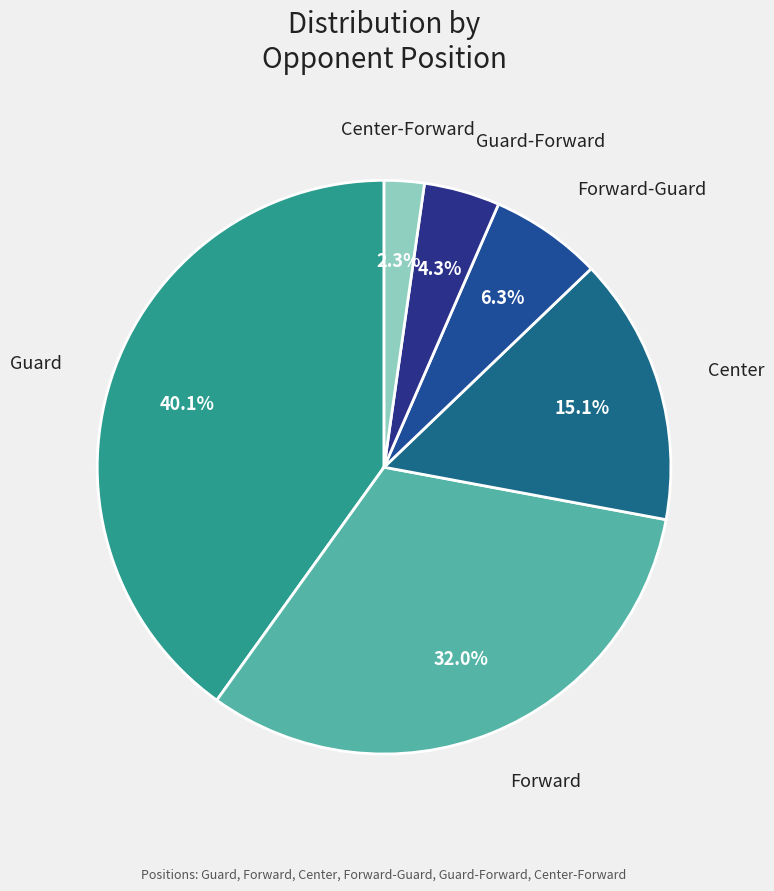

To the nearest percent, what portion does Center-Forward represent?

2%